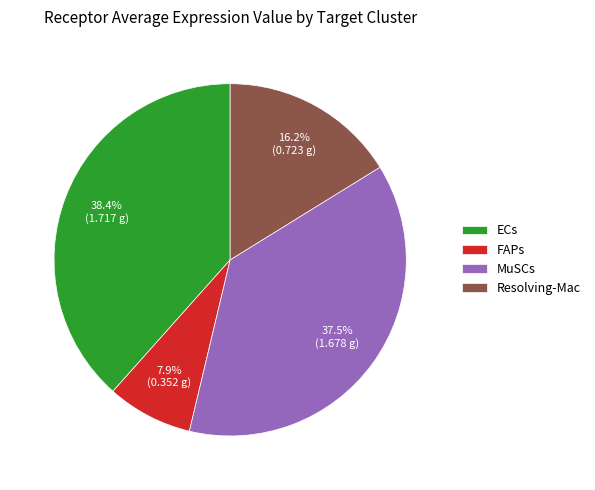

True or false: ECs accounts for 38% of the total.

True